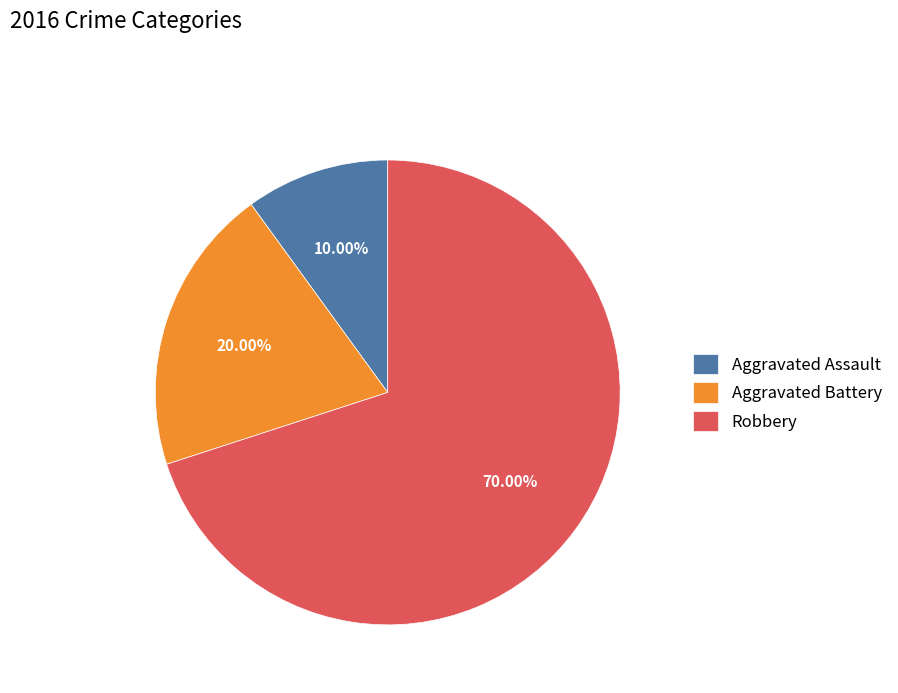

What is the ratio of the value at Aggravated Assault to the value at Aggravated Battery?

0.5